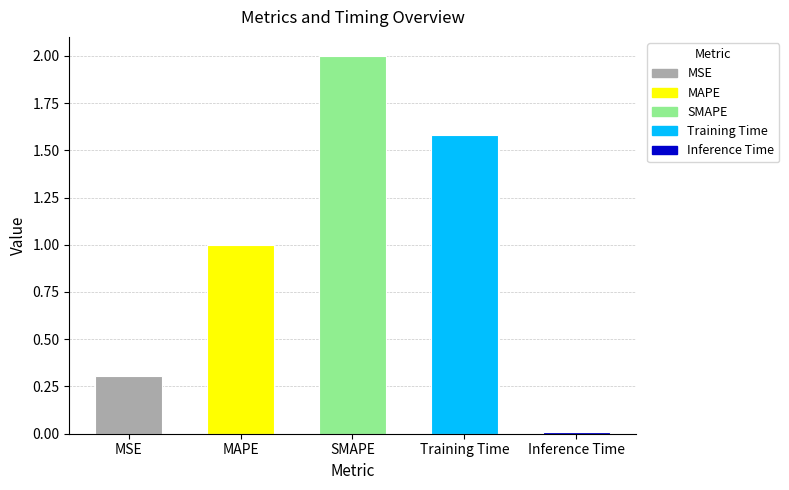

List the labels in order of value, largest first.

SMAPE, Training Time, MAPE, MSE, Inference Time